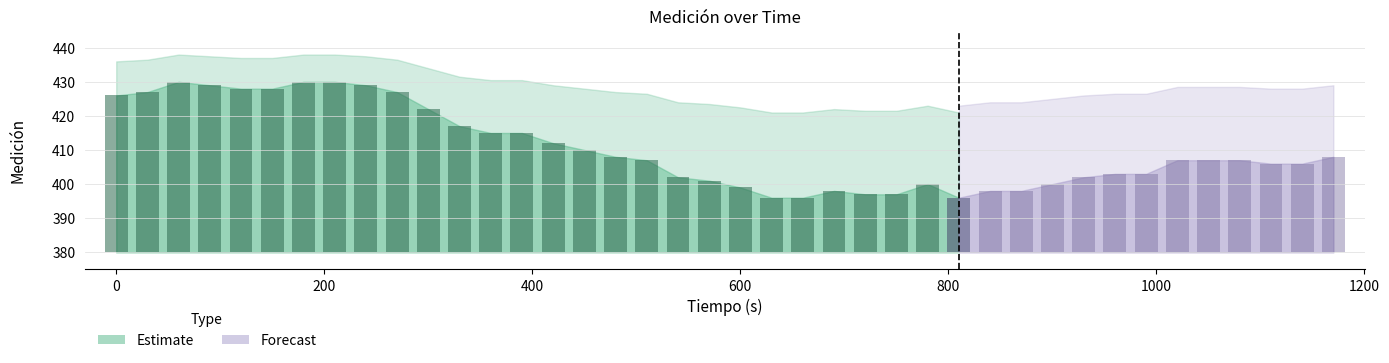

How many data points does each series have?

40